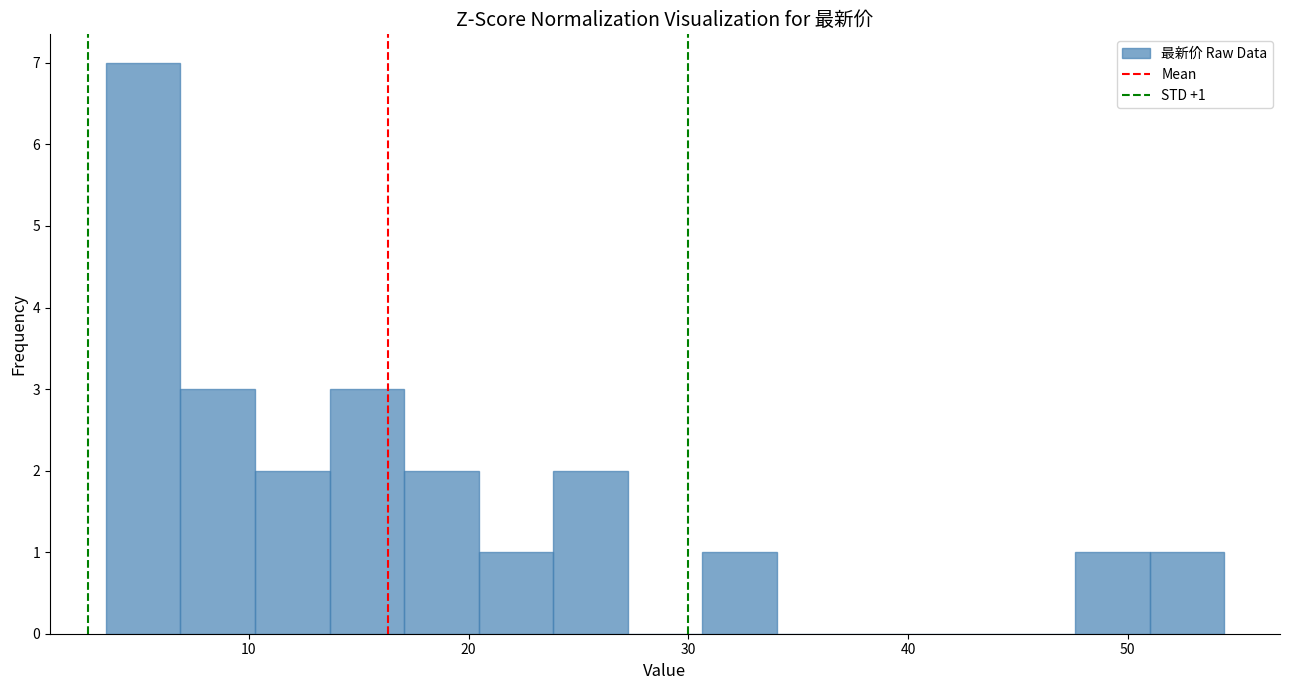

Read against the x-axis, roughly where is the centre of the tallest bar?

5